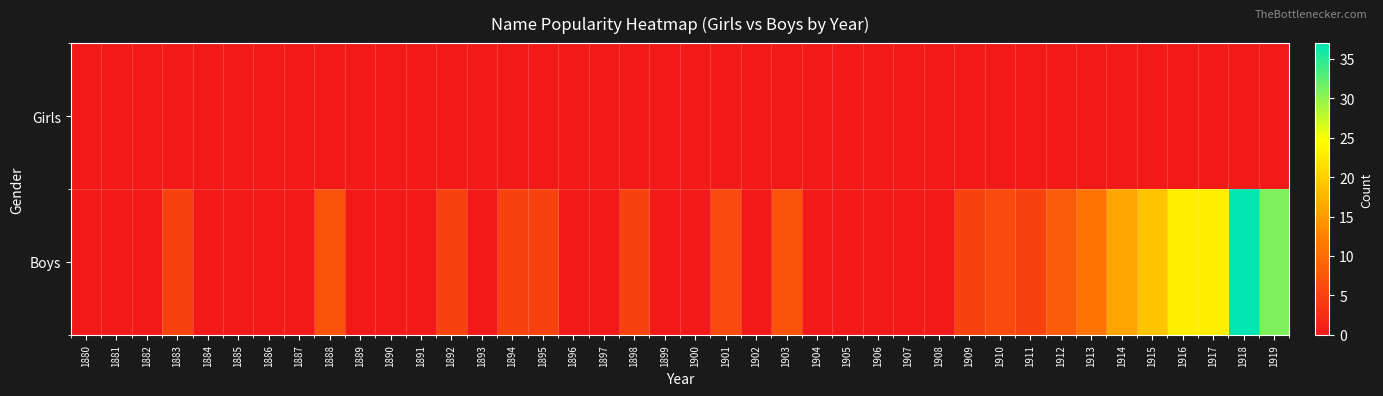

Reading right to left, what are all the values shown in this chart?

Girls: 1919=0	1918=0	1917=0	1916=0	1915=0	1914=0	1913=0	1912=0	1911=0	1910=0	1909=0	1908=0	1907=0	1906=0	1905=0	1904=0	1903=0	1902=0	1901=0	1900=0	1899=0	1898=0	1897=0	1896=0	1895=0	1894=0	1893=0	1892=0	1891=0	1890=0	1889=0	1888=0	1887=0	1886=0	1885=0	1884=0	1883=0	1882=0	1881=0	1880=0
Boys: 1919=31	1918=37	1917=23	1916=23	1915=19	1914=16	1913=11	1912=8	1911=5	1910=6	1909=5	1908=0	1907=0	1906=0	1905=0	1904=0	1903=7	1902=0	1901=6	1900=0	1899=0	1898=5	1897=0	1896=0	1895=5	1894=5	1893=0	1892=5	1891=0	1890=0	1889=0	1888=7	1887=0	1886=0	1885=0	1884=0	1883=5	1882=0	1881=0	1880=0